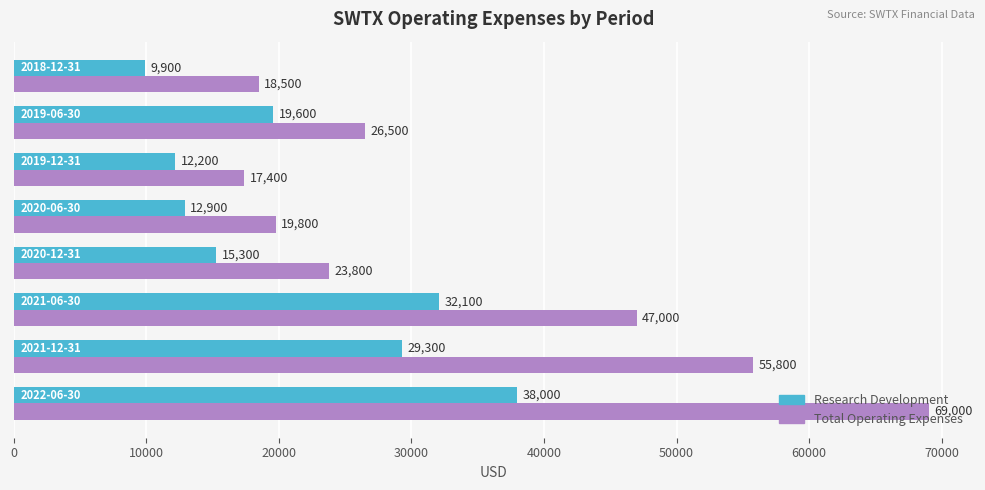

What is the smallest value displayed?

9900